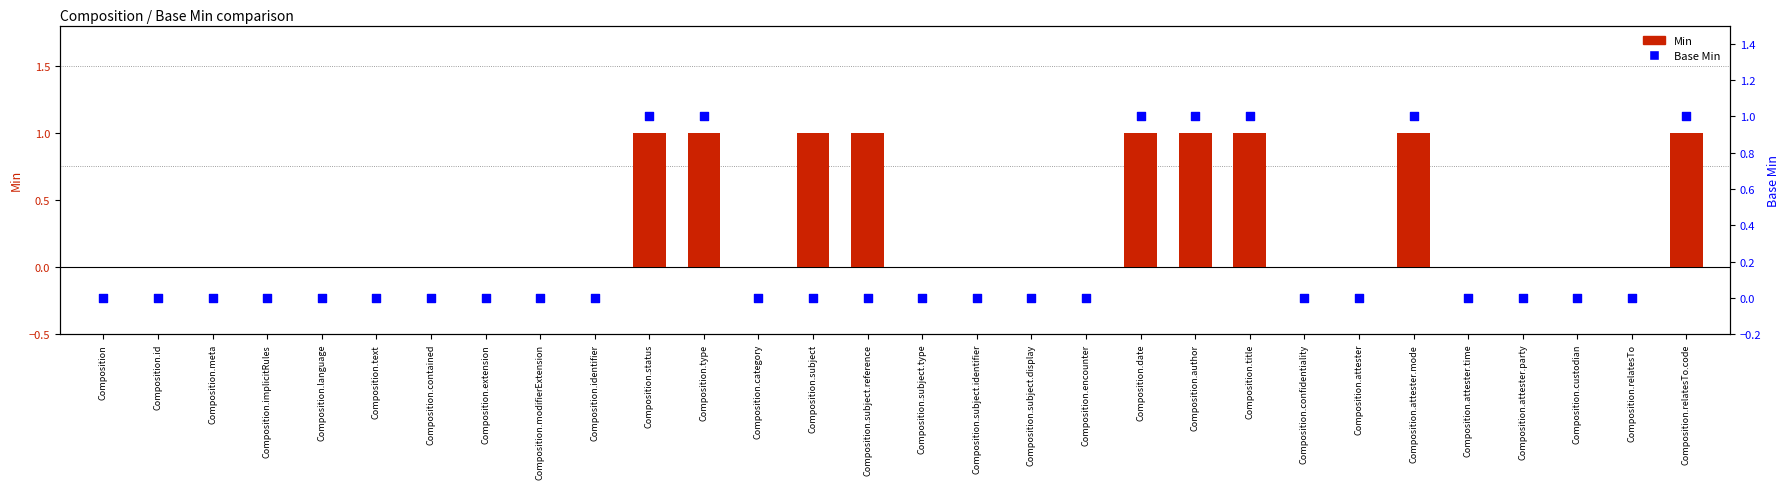

Which series has the largest total across all categories?

Min